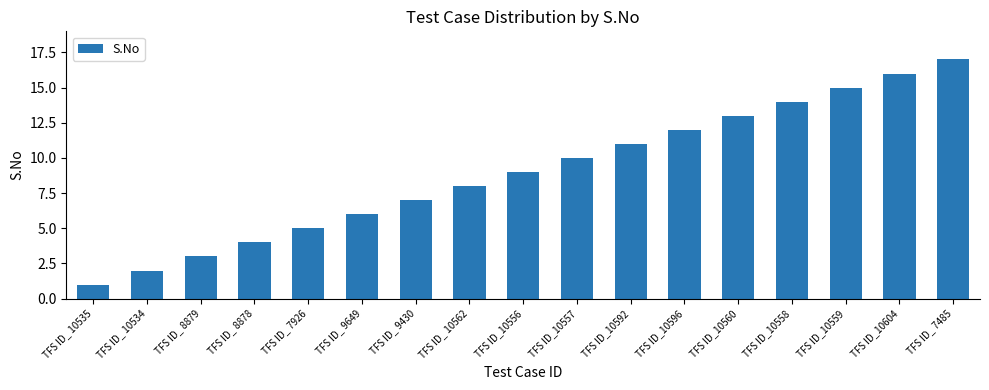

What is the average value?

9